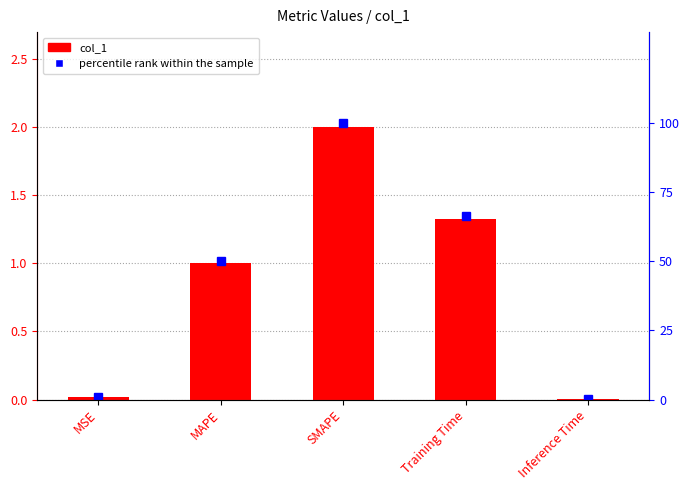

Which series has the largest range (max minus min)?

percentile rank within the sample